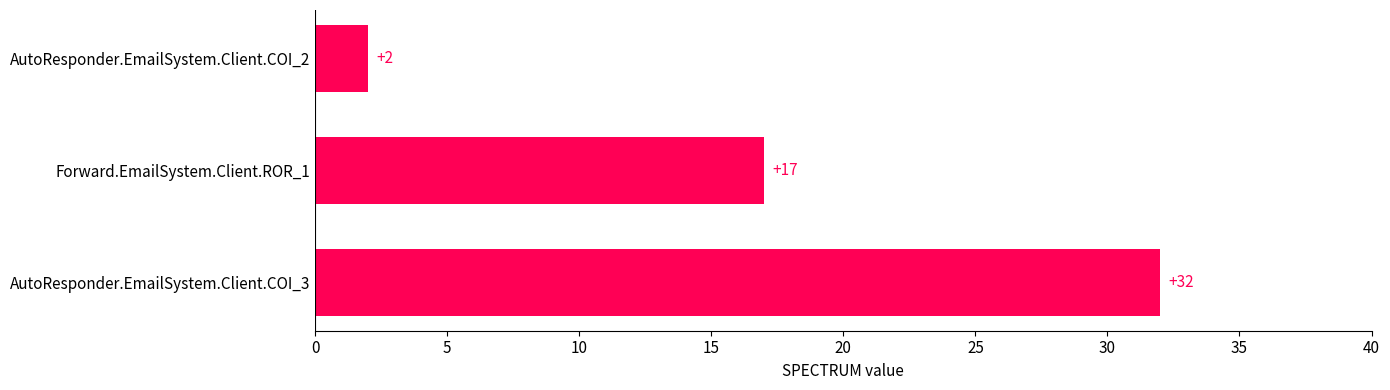

What is the ratio of the value at Forward.EmailSystem.Client.ROR_1 to the value at AutoResponder.EmailSystem.Client.COI_2?

8.5